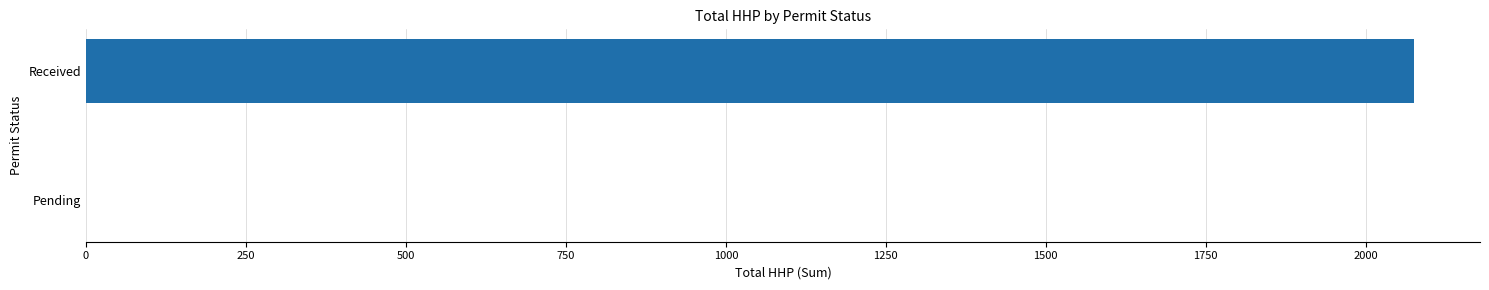

What is the sum of all values?

2075